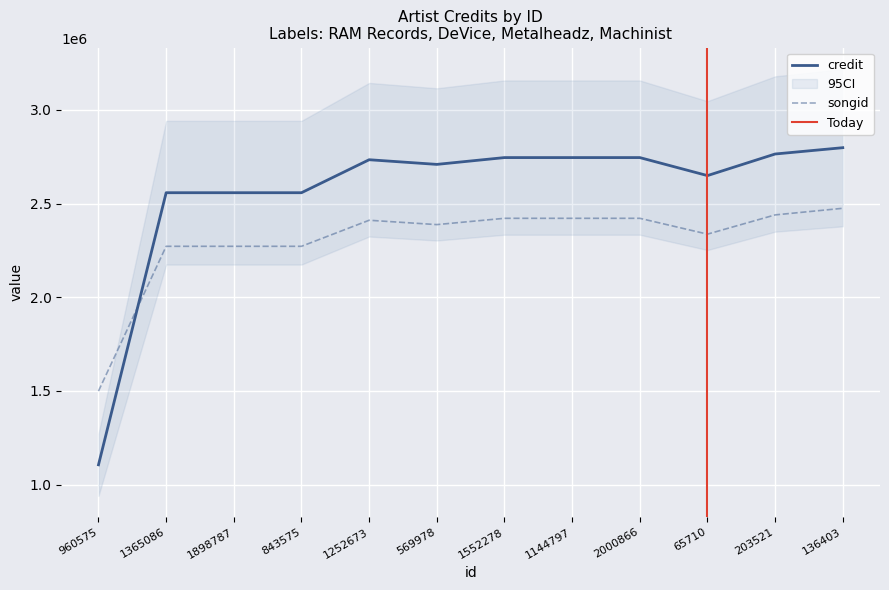

Reading left to right, transcribe all the data shown in this chart.

credit: 960575=1105311	1365086=2558191	1898787=2558193	843575=2558194	1252673=2734290	569978=2709434	1552278=2745778	1144797=2745778	2000866=2745781	65710=2649587	203521=2764889	136403=2798613
songid: 960575=1499107	1365086=2272033	1898787=2272026	843575=2272023	1252673=2411120	569978=2387861	1552278=2421511	1144797=2421511	2000866=2421516	65710=2336997	203521=2439705	136403=2474975